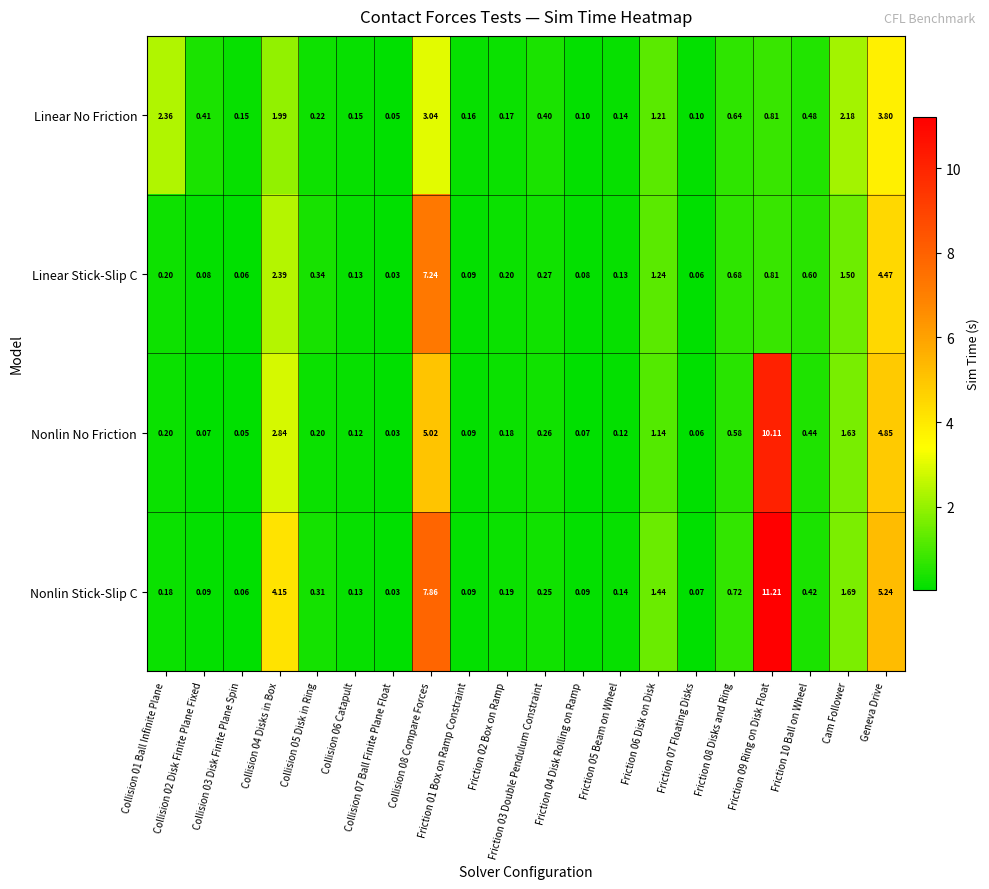

At how many categories does at least one series exceed 8?

1